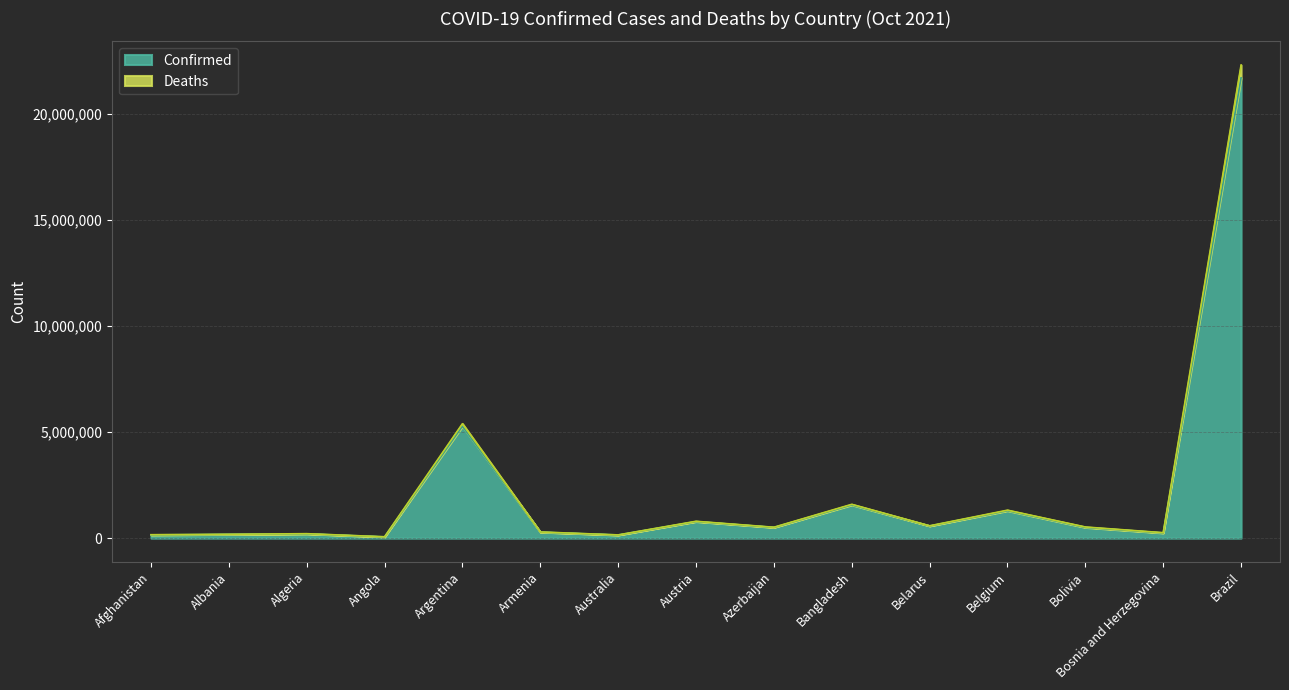

In Deaths, how many points are higher than both neighbors (excluding endpoints)?

5